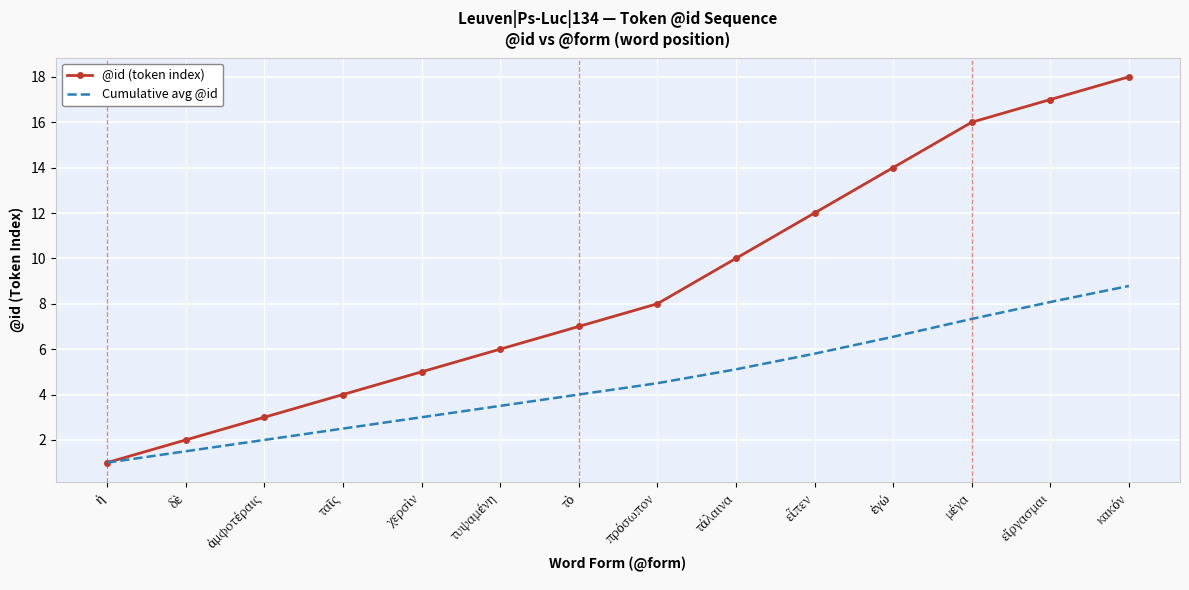

What is the maximum value shown in the chart?

18.0